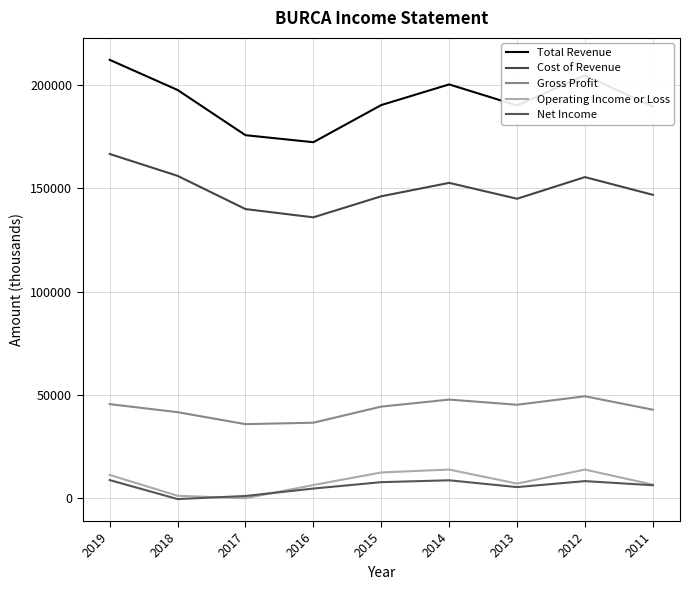

How many interior local peaks does the Gross Profit series have?

2